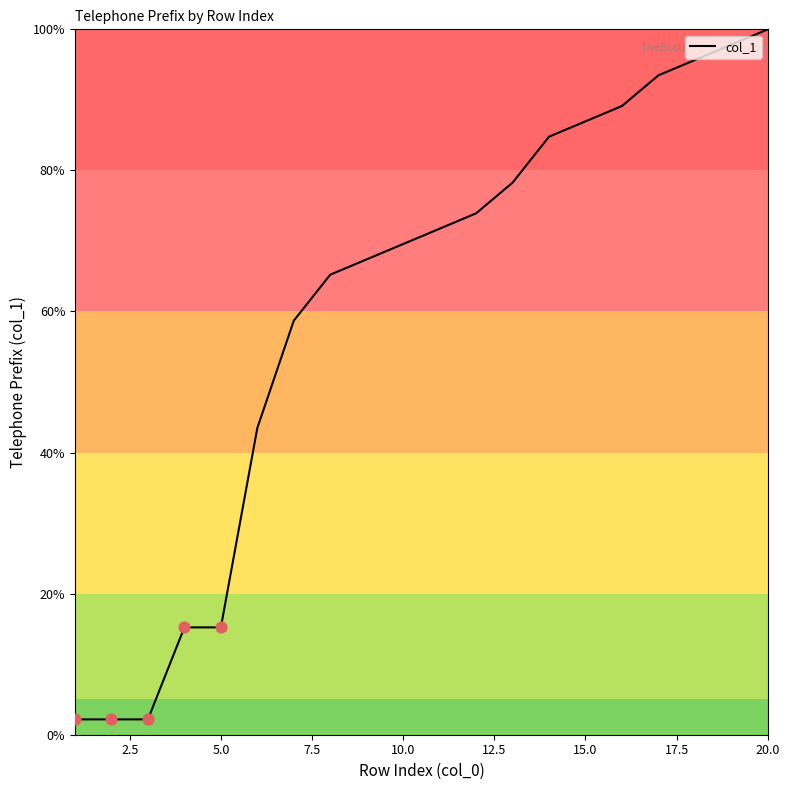

What is the maximum value shown in the chart?

100.0